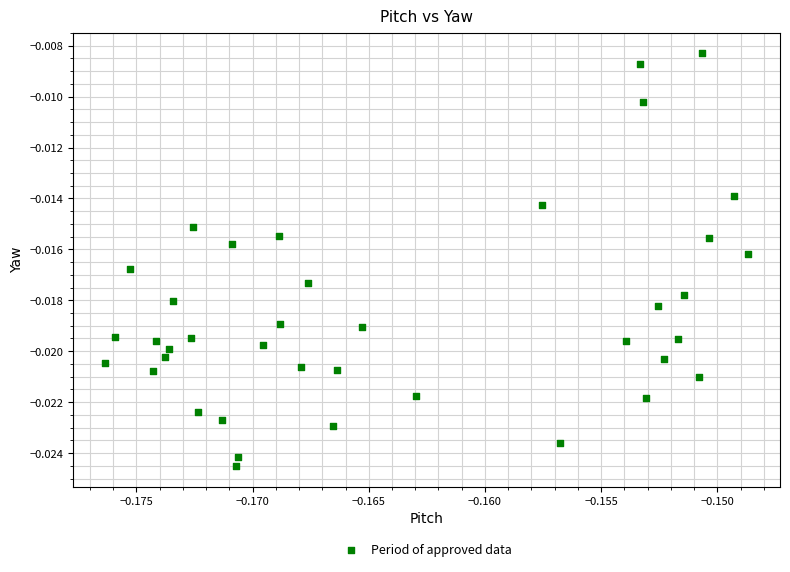

How many points are shown in the scatter plot?

39